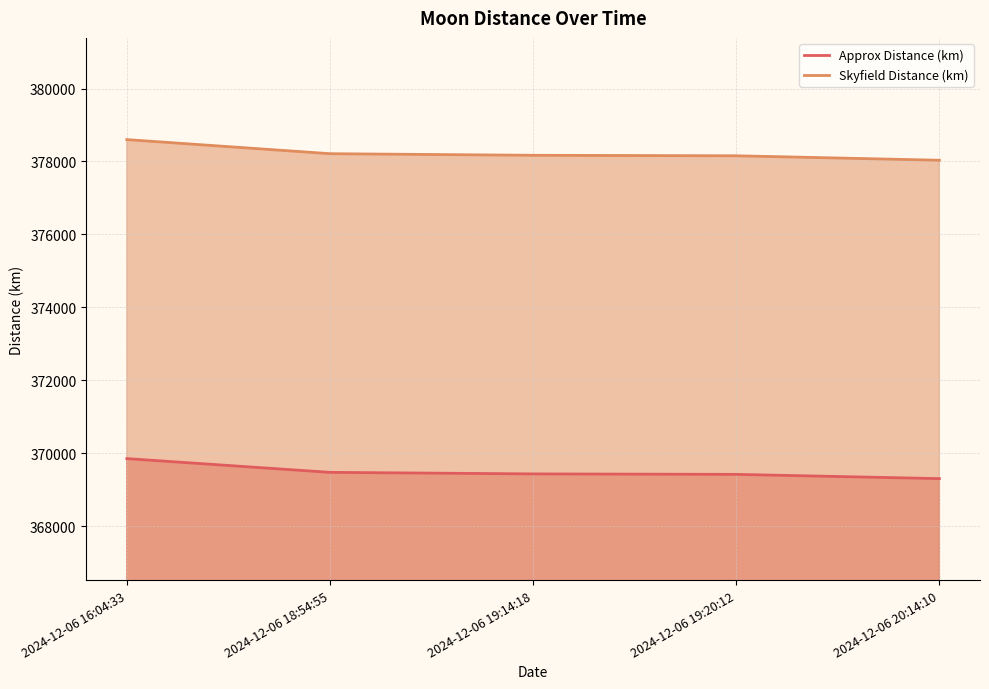

Is it true that Skyfield Distance (km) equals 559823.3 at 2024-12-06 18:54:55?

False